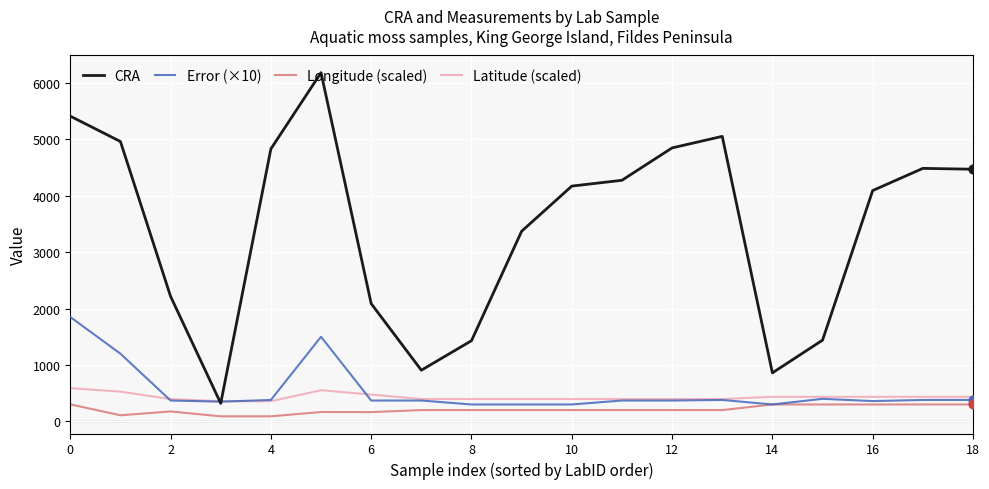

Which series has the largest total across all categories?

CRA